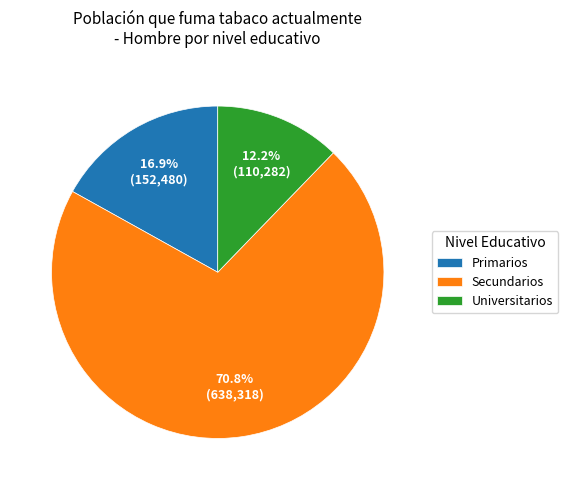

Approximately how many times larger is the value at Universitarios compared to Primarios?

0.7